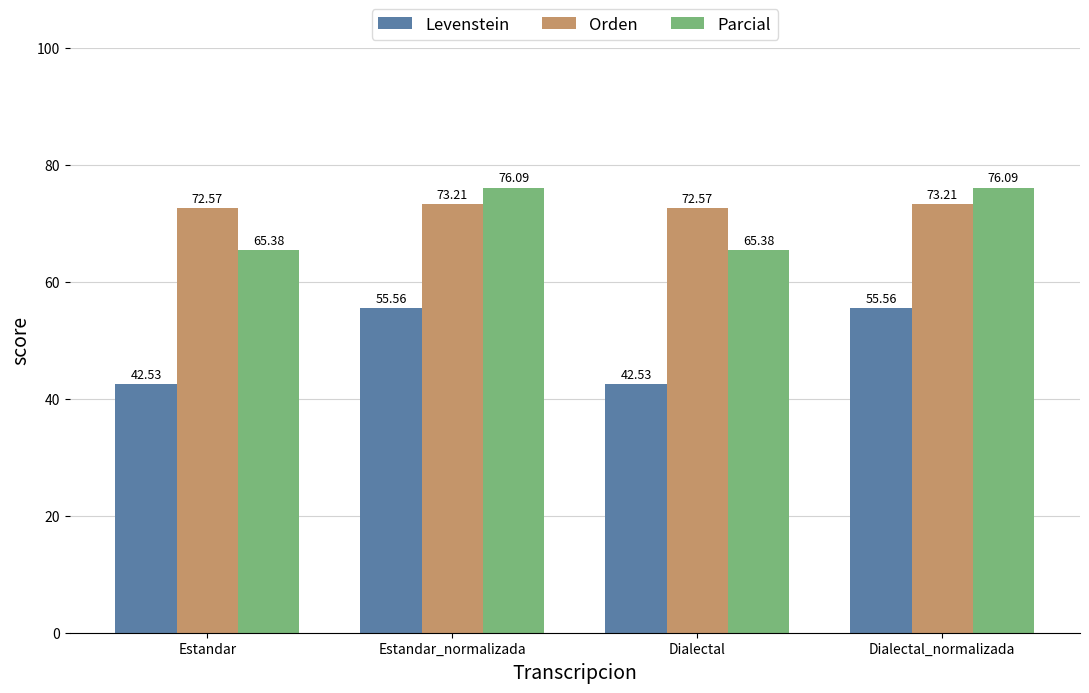

Is the value of Parcial at Estandar greater than the value of Orden at Dialectal?

No